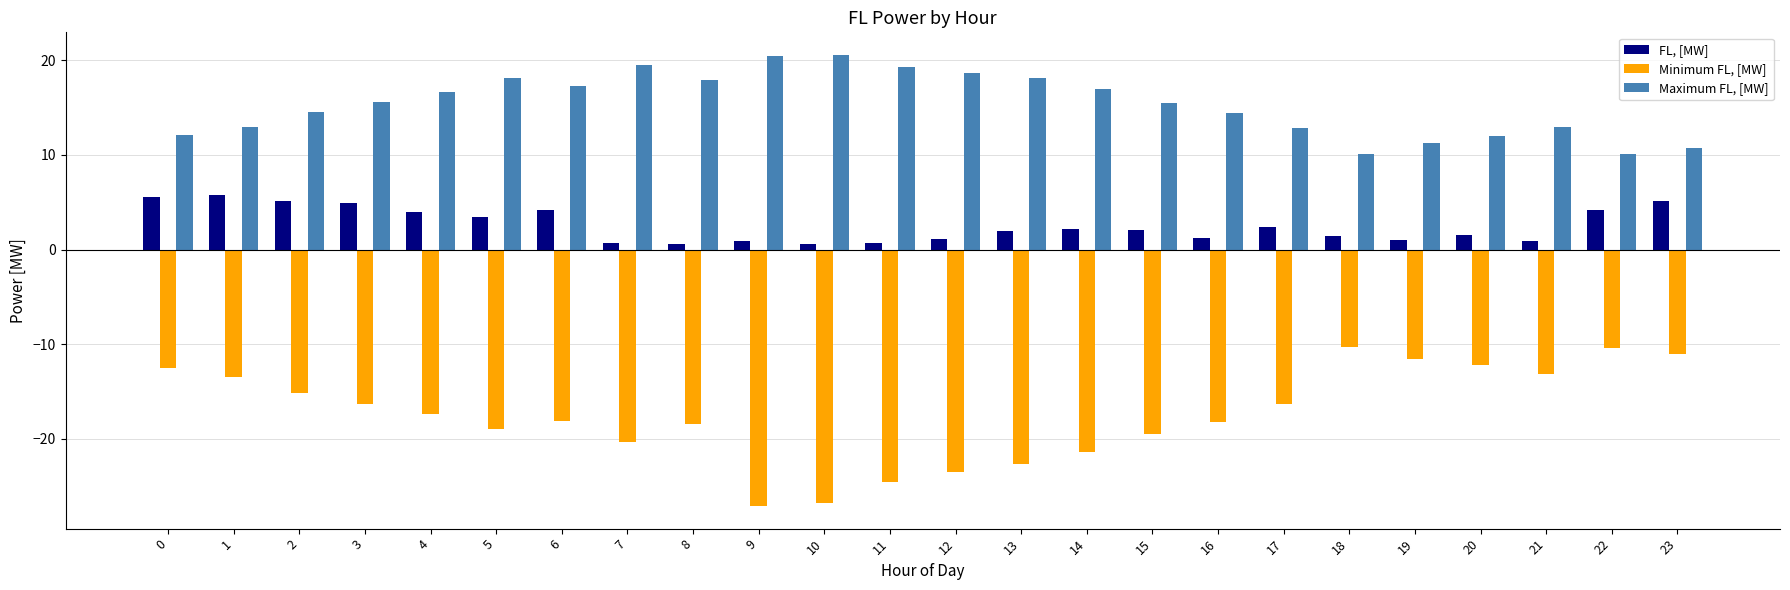

What is the spread (max minus min) of values at 23?

21.8